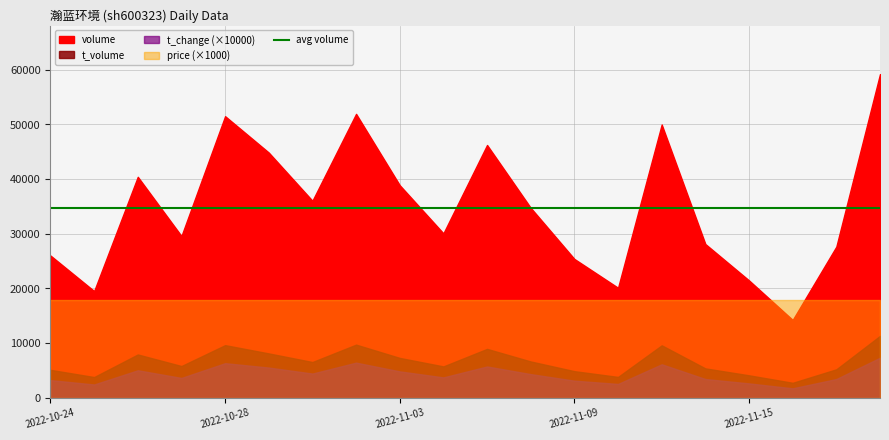

What is the label of the 10th point from the right?

2022-11-07